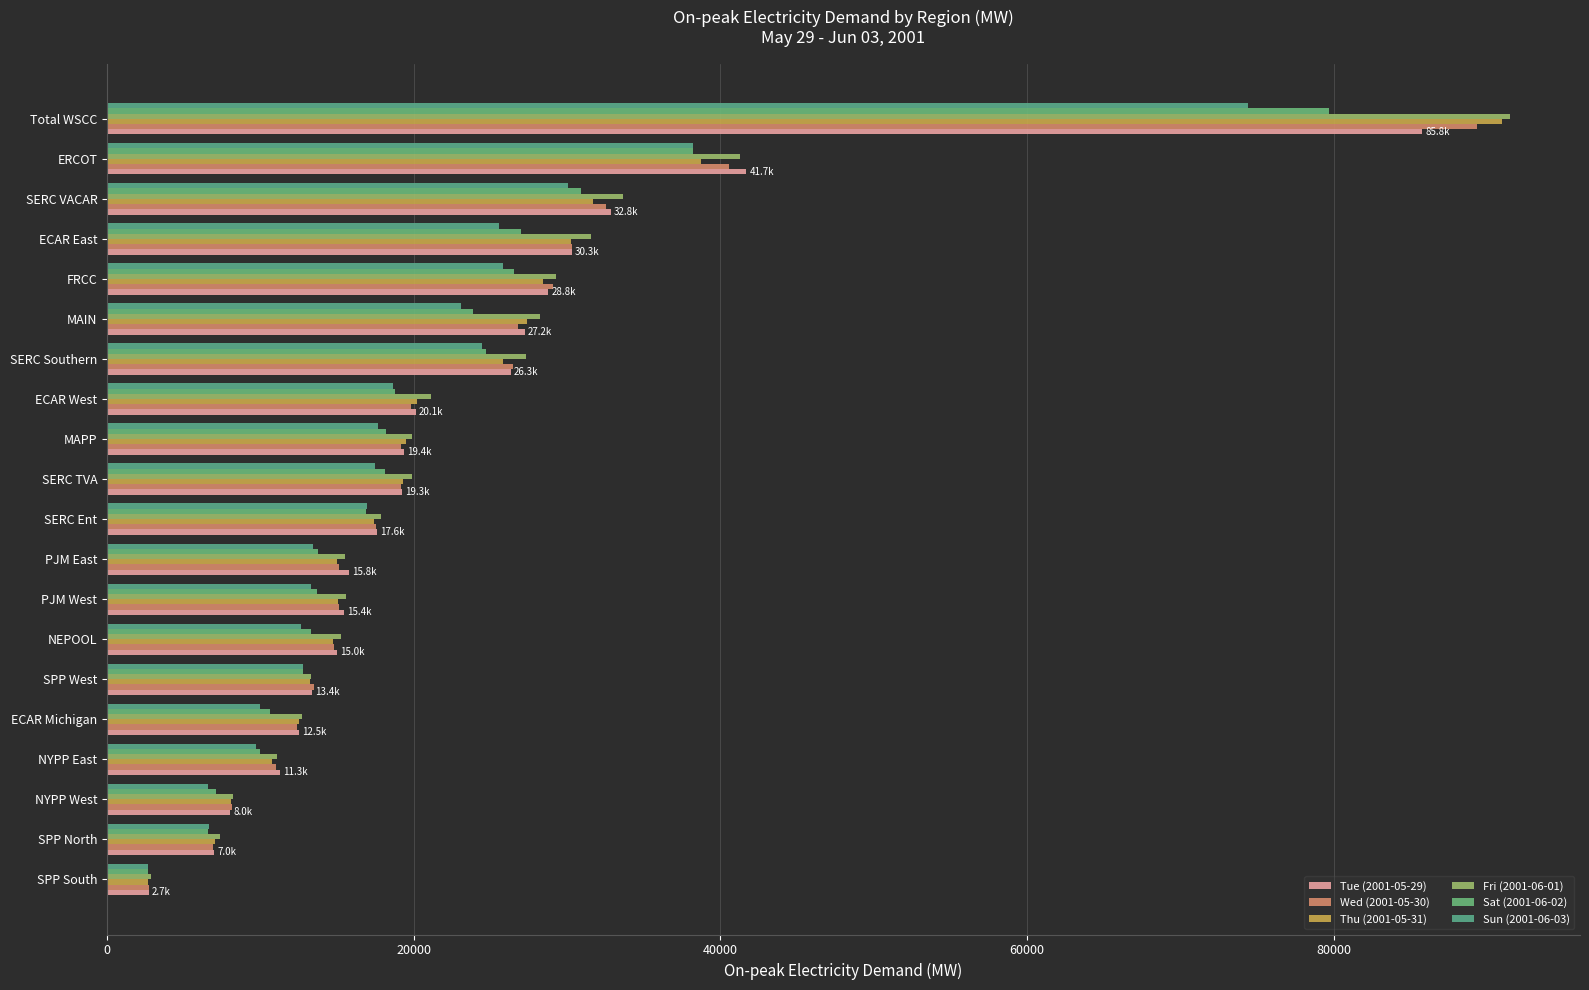

What is the difference between the second highest and minimum values in the Wed (2001-05-30) series?

37818.3